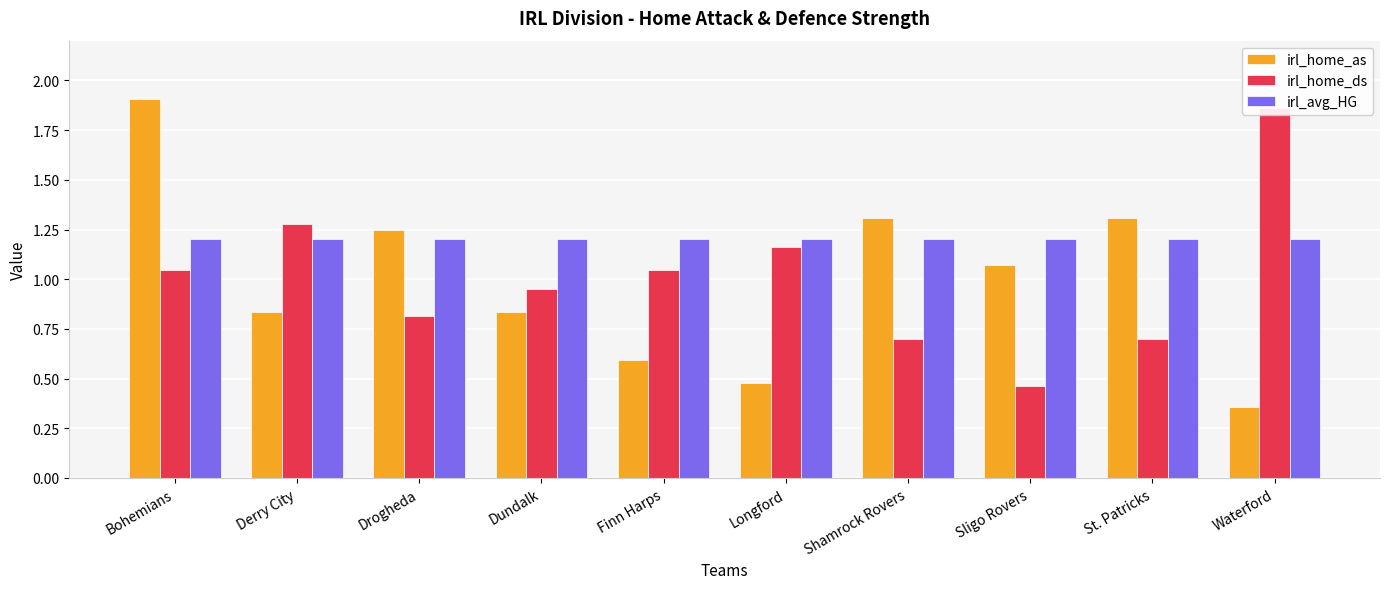

What is the difference between the highest and lowest values at Longford?

0.7